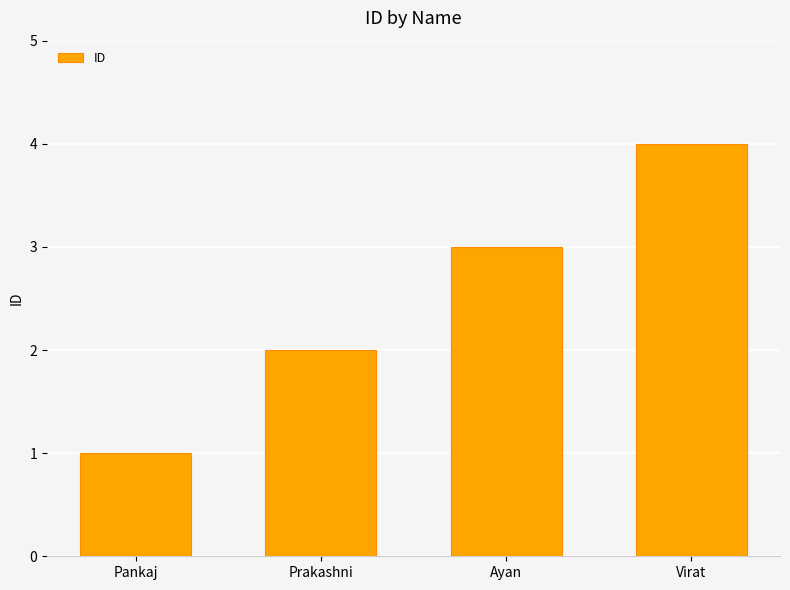

What is the smallest value displayed?

1